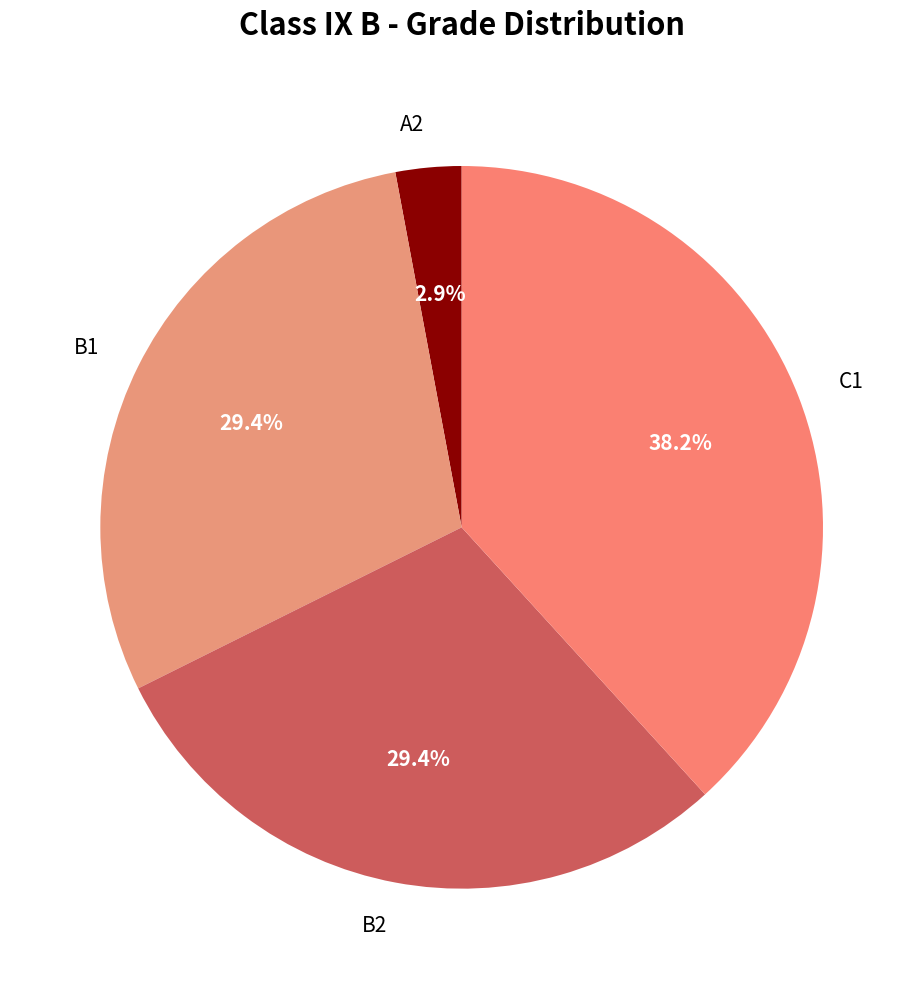

Count the number of slices in the pie.

4